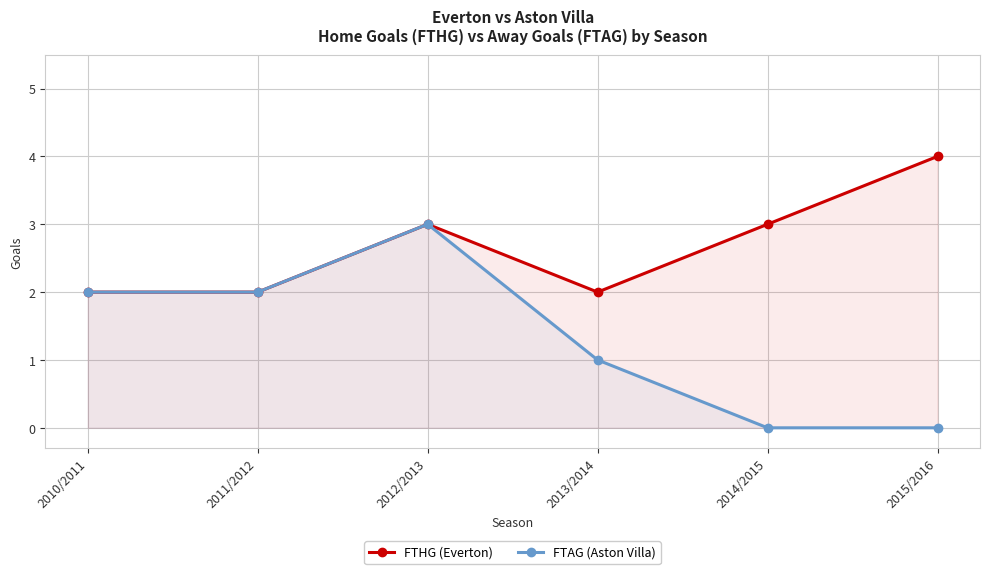

What is the maximum value shown in the chart?

4